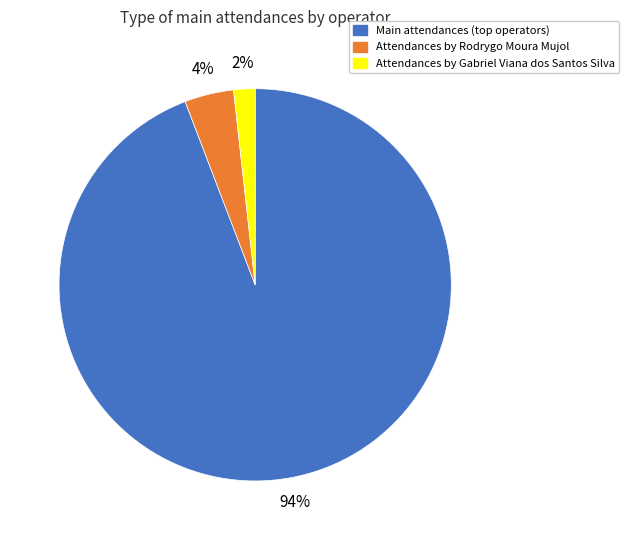

Is the sum of Attendances by Gabriel Viana dos Santos Silva and Attendances by Rodrygo Moura Mujol greater than half?

No